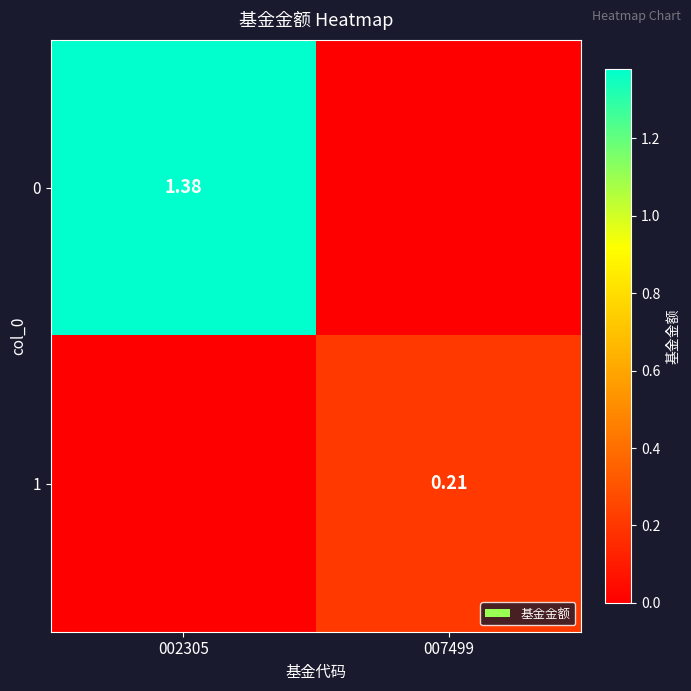

What is the total value across all series at 007499?

0.2